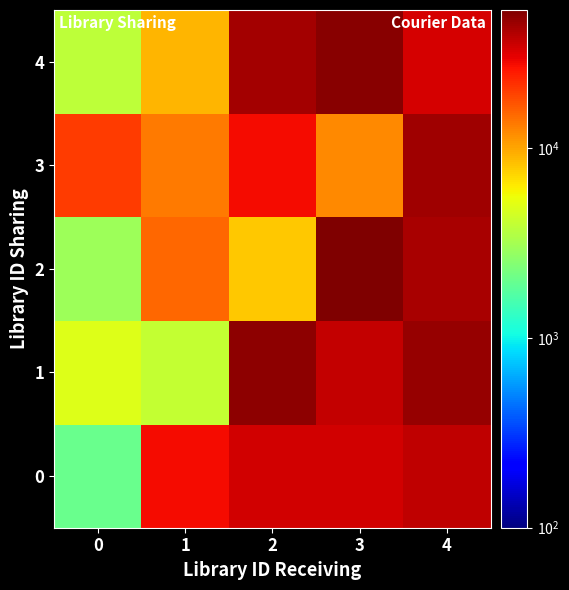

What is the greatest value displayed?

53126